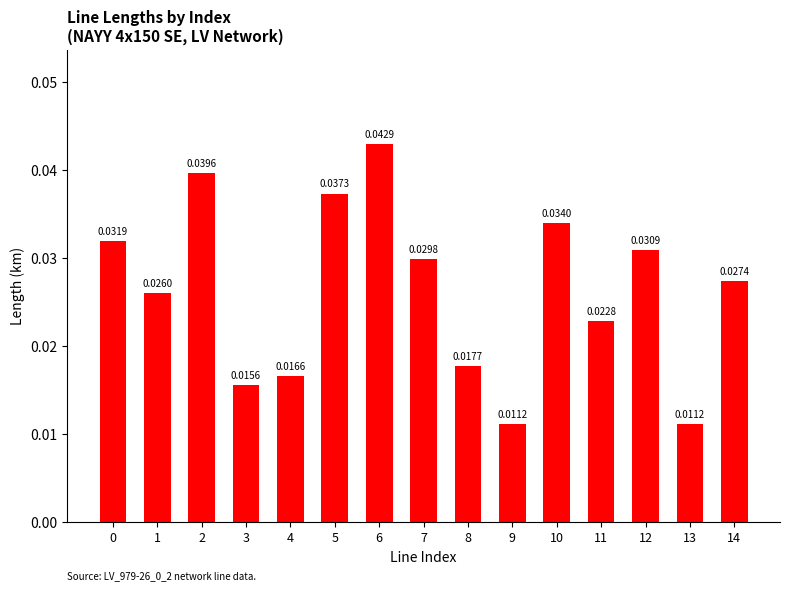

Where is the data nearest to the value 0?

13